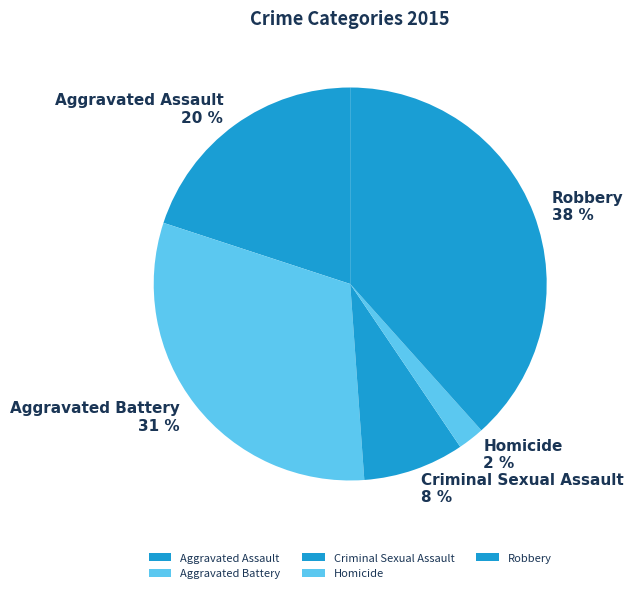

Is it true that Criminal Sexual Assault is 8% of the pie?

True